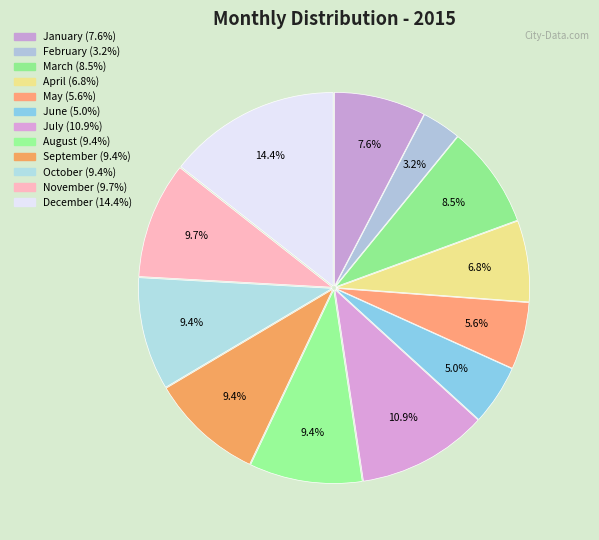

Which slice is the smallest?

February